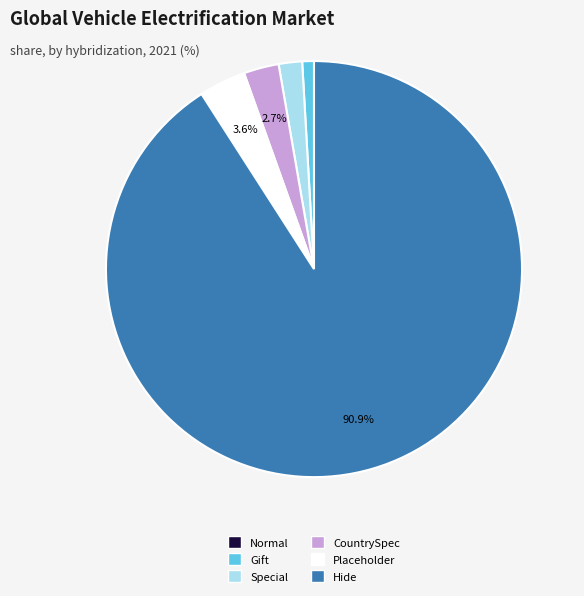

To the nearest percent, what percentage of the pie is CountrySpec?

3%